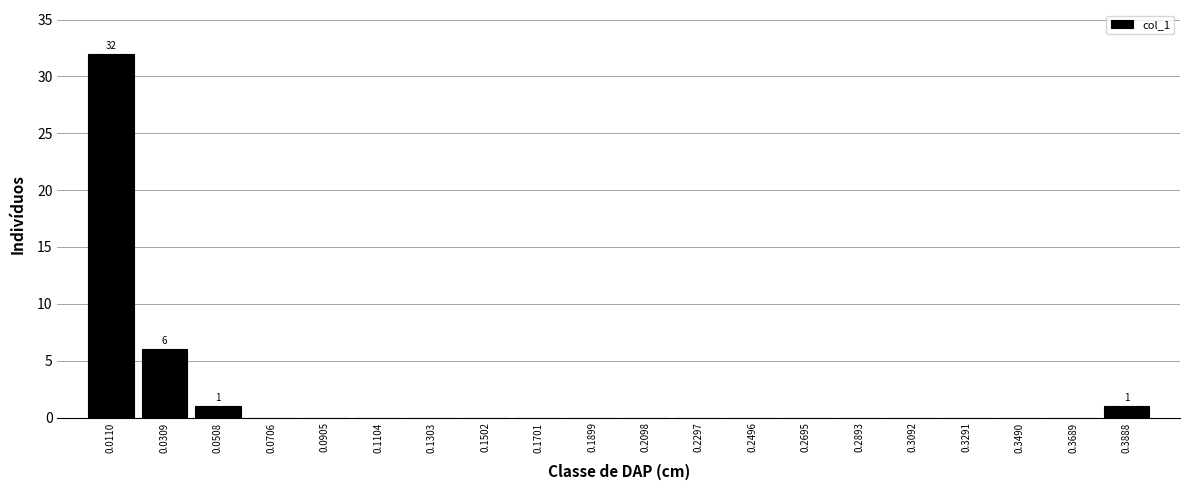

Which range on the x-axis has the tallest bar?

0.002 to 0.020